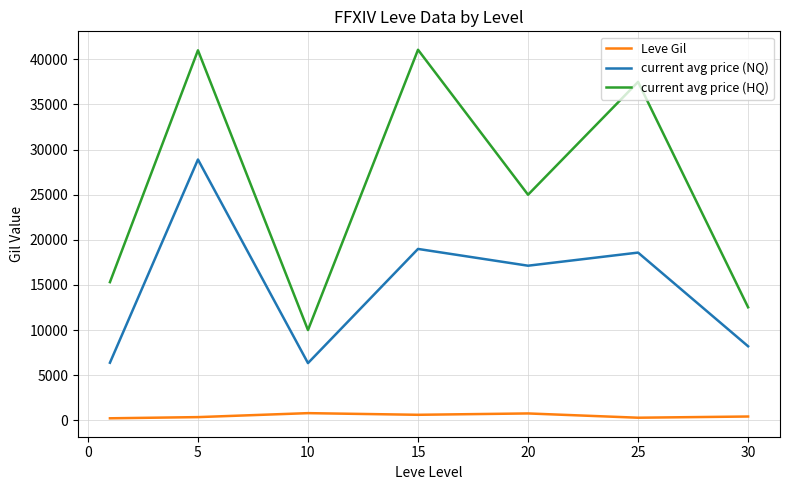

How many interior local peaks does the current avg price (NQ) series have?

3